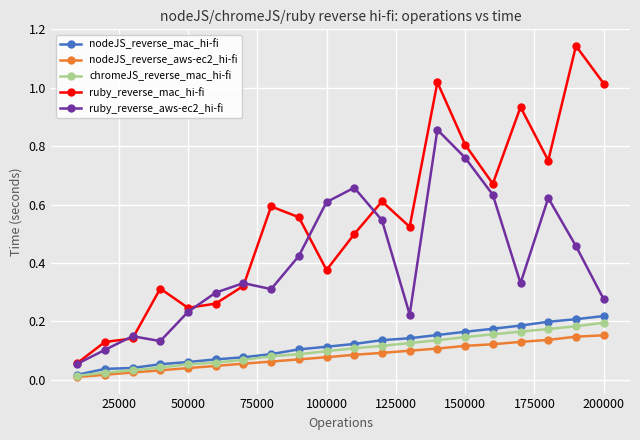

Which series has the largest total across all categories?

ruby_reverse_mac_hi-fi